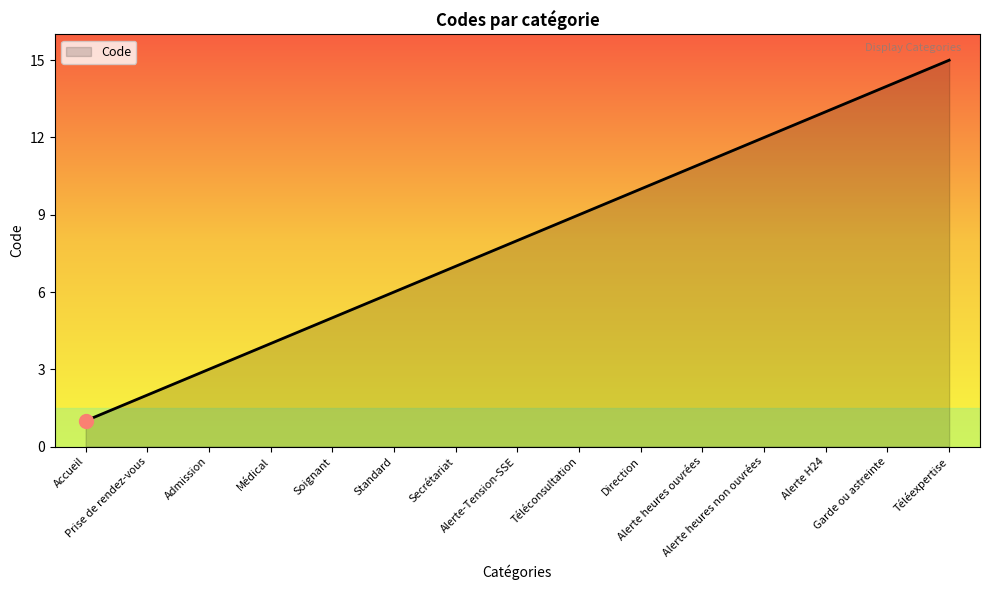

List the labels in order of value, smallest first.

Accueil, Prise de rendez-vous, Admission, Médical, Soignant, Standard, Secrétariat, Alerte-Tension-SSE, Téléconsultation, Direction, Alerte heures ouvrées, Alerte heures non ouvrées, Alerte H24, Garde ou astreinte, Téléexpertise